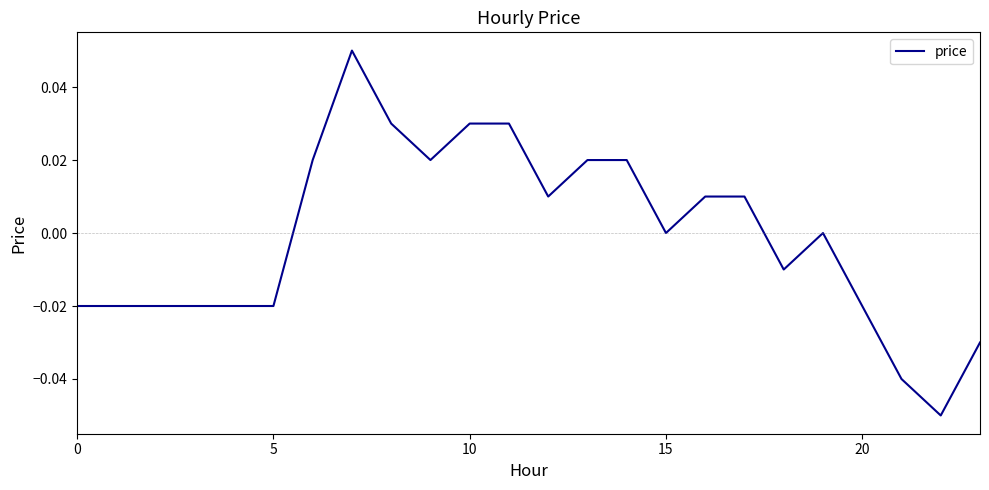

How many interior local peaks (higher than both neighbors) does the data have?

2